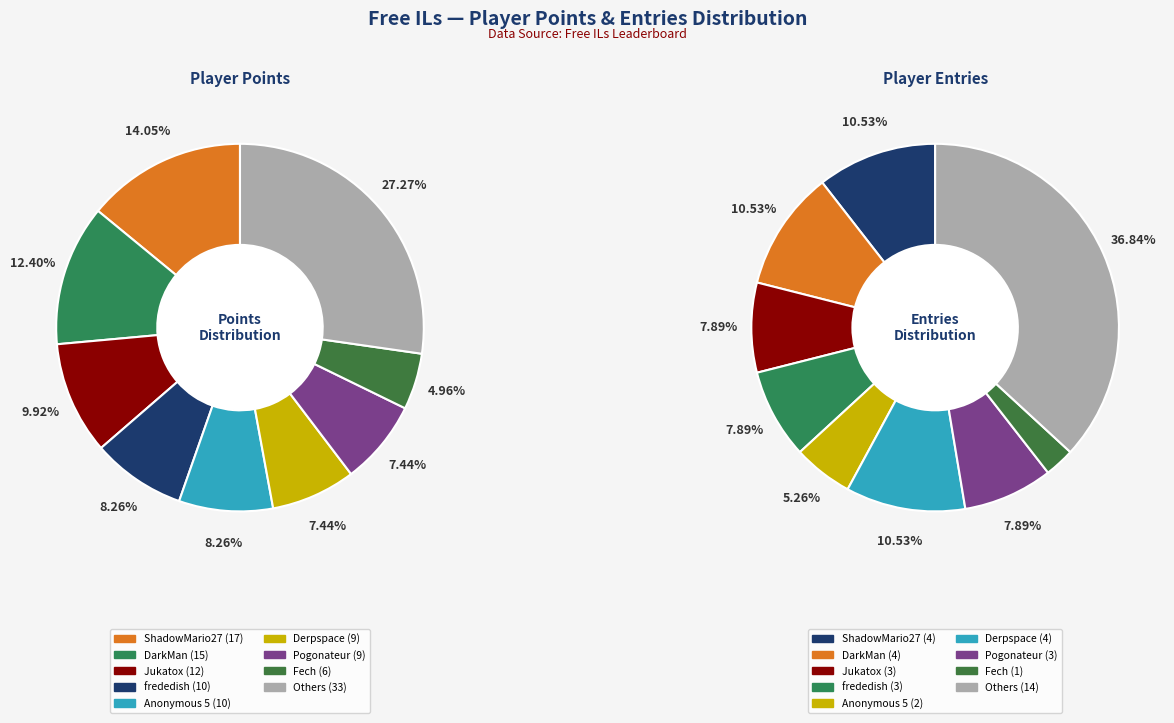

Is frededish the majority of the pie?

No